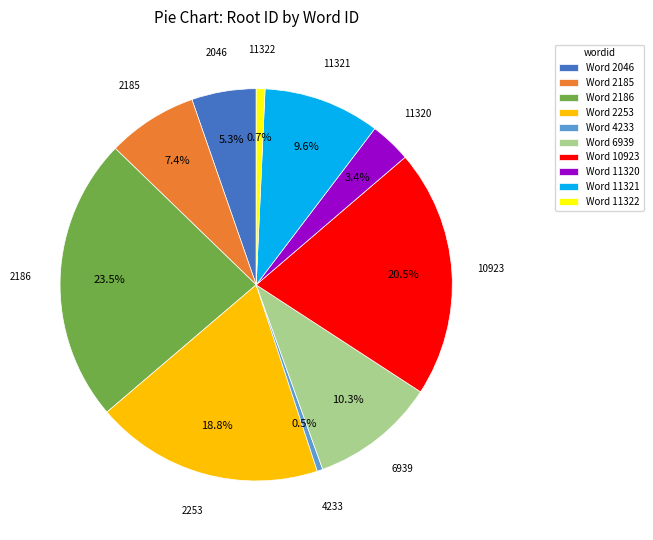

Which category has the biggest portion of the pie?

Word 2186